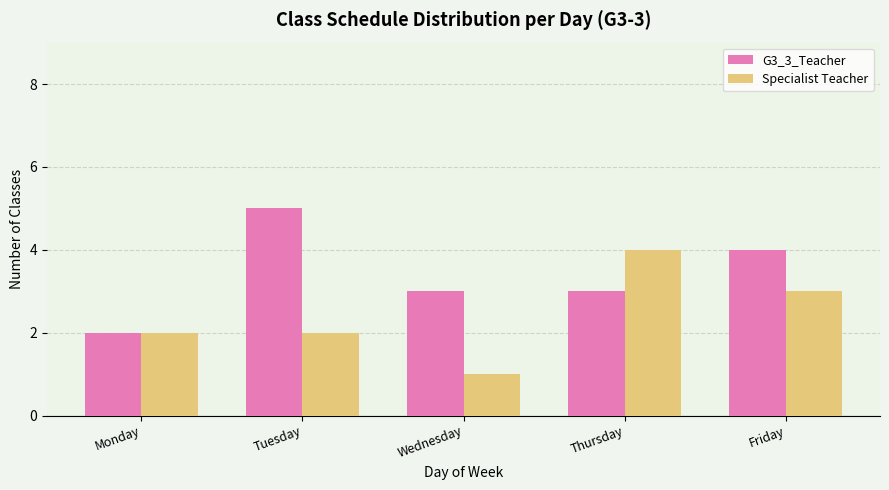

The value of G3_3_Teacher at Thursday is 3. True or false?

True